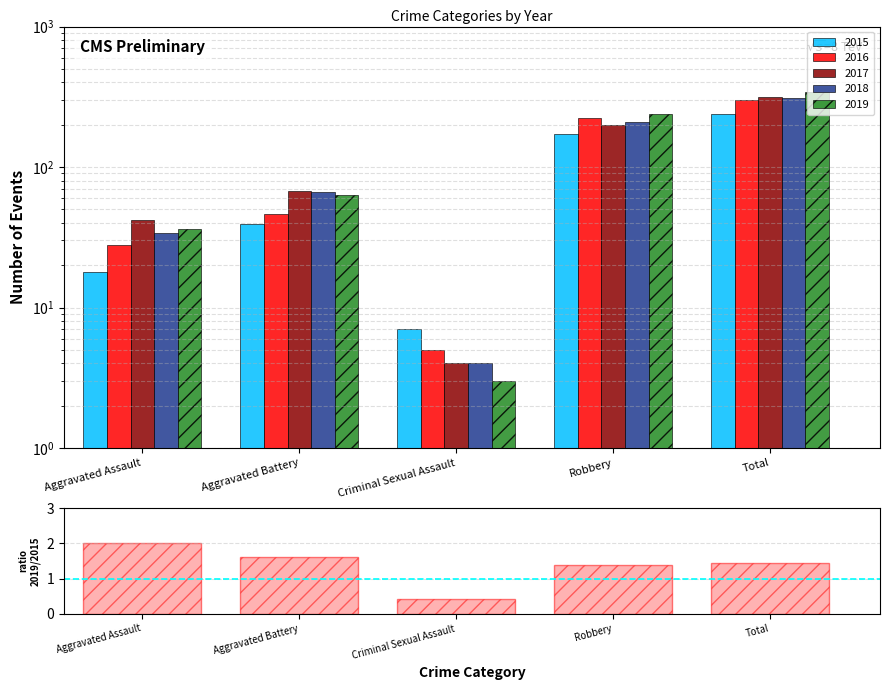

What is the change in value from Aggravated Battery to Criminal Sexual Assault?

-1.2